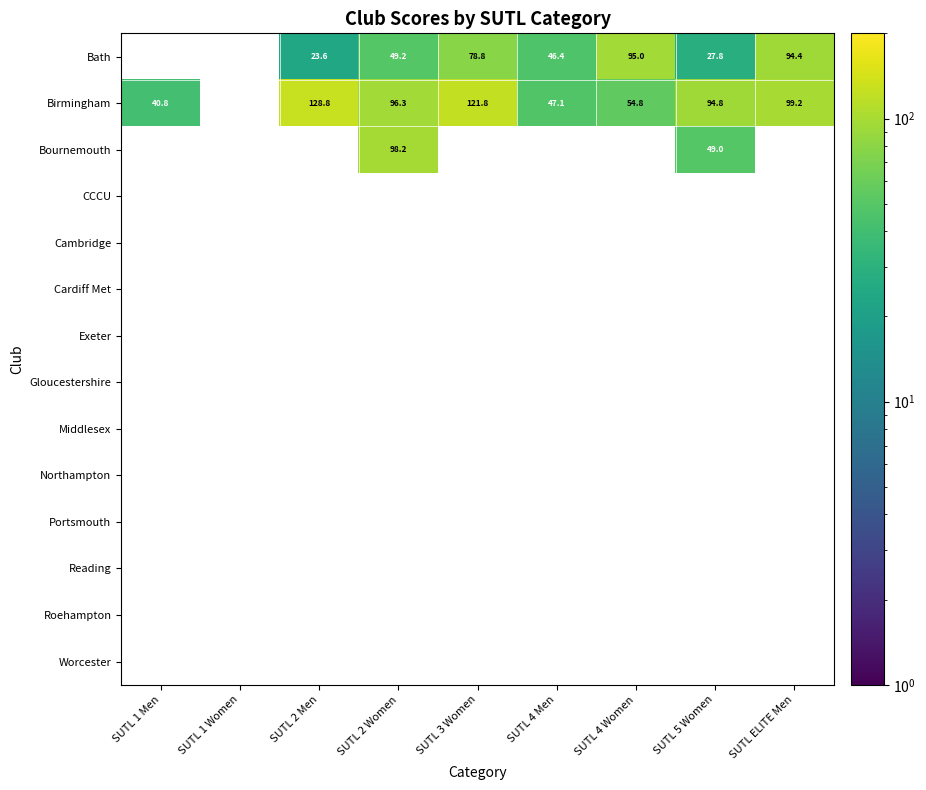

The value of Bournemouth at SUTL 5 Women is 68.3. True or false?

False